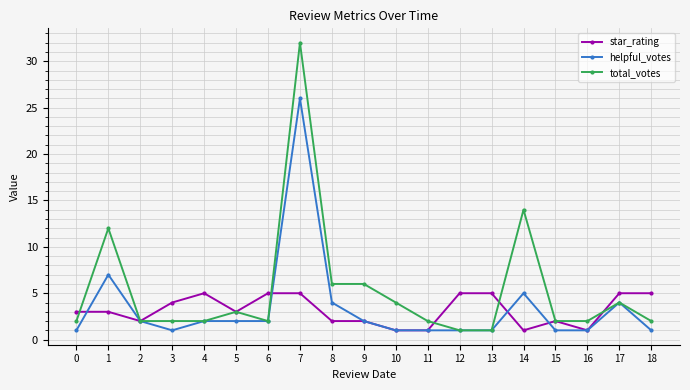

Reading left to right, list all the values displayed in this chart.

star_rating: 0=3	1=3	2=2	3=4	4=5	5=3	6=5	7=5	8=2	9=2	10=1	11=1	12=5	13=5	14=1	15=2	16=1	17=5	18=5
helpful_votes: 0=1	1=7	2=2	3=1	4=2	5=2	6=2	7=26	8=4	9=2	10=1	11=1	12=1	13=1	14=5	15=1	16=1	17=4	18=1
total_votes: 0=2	1=12	2=2	3=2	4=2	5=3	6=2	7=32	8=6	9=6	10=4	11=2	12=1	13=1	14=14	15=2	16=2	17=4	18=2